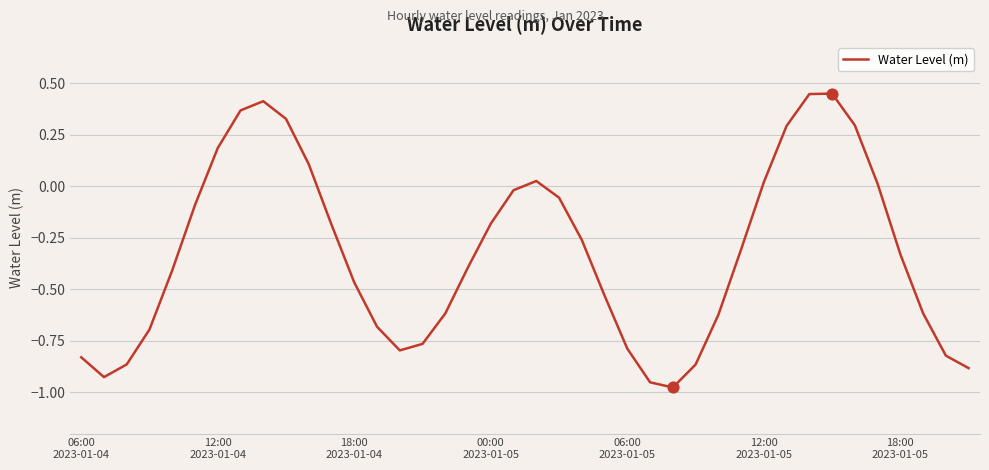

What is the difference between the maximum and minimum values?

1.4